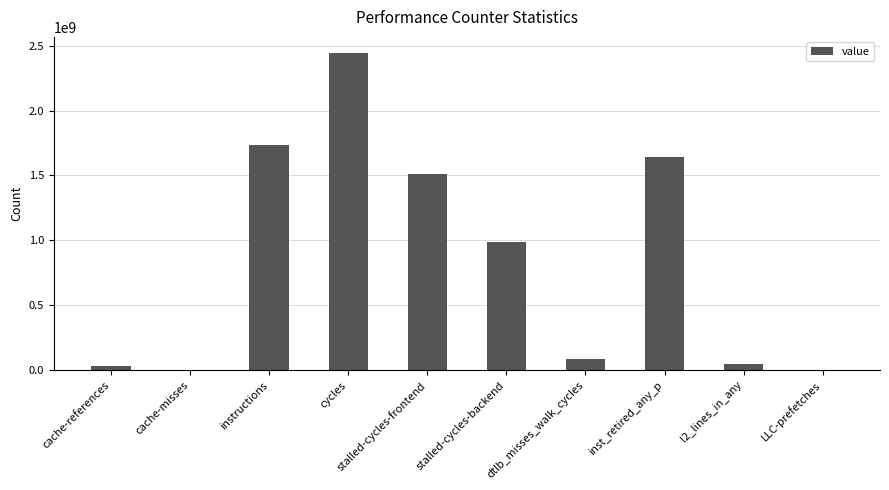

What is the sum of all values?

8480943445